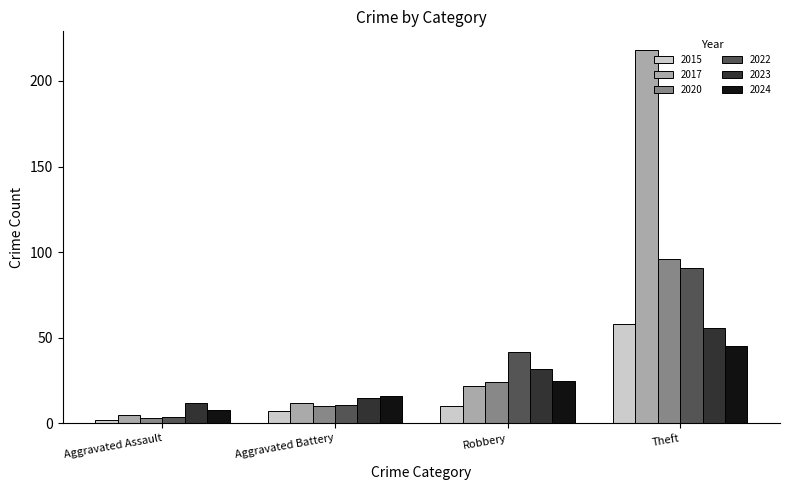

Which series has the largest total across all categories?

2017